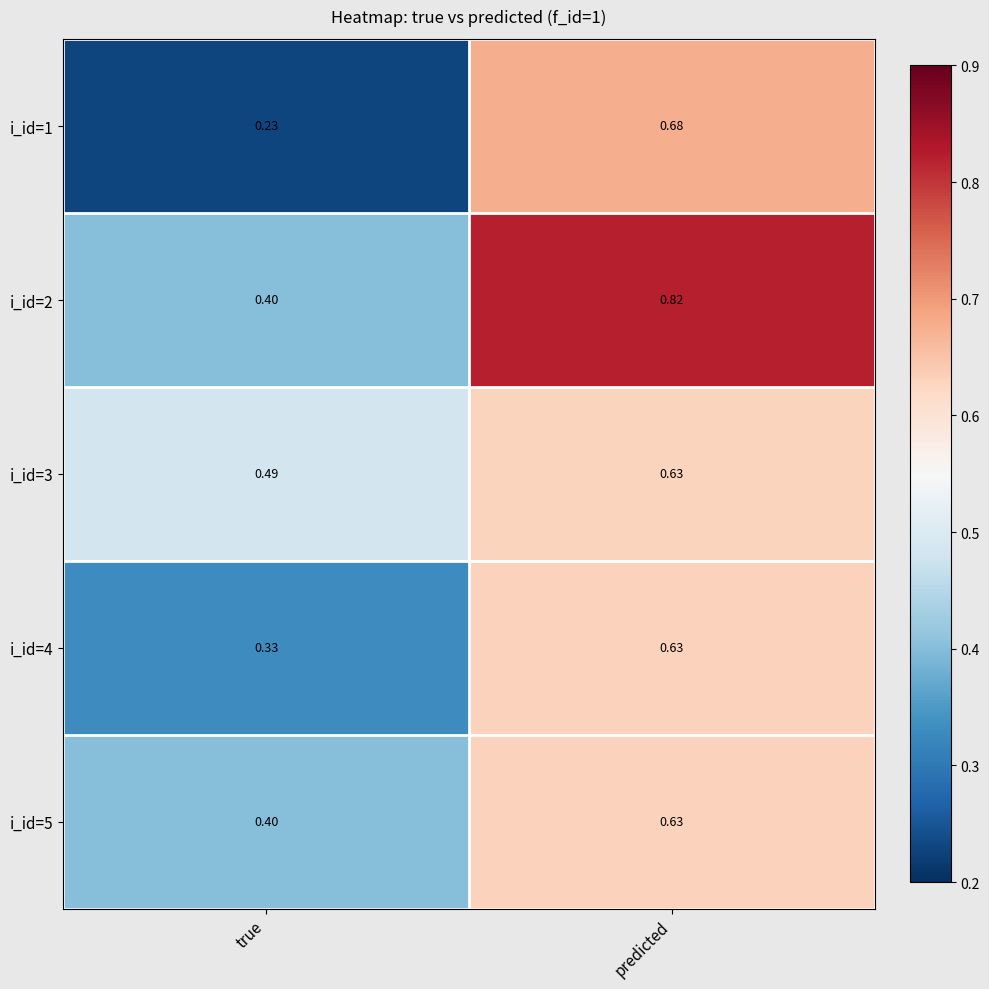

At which label does i_id=4 reach its peak?

predicted